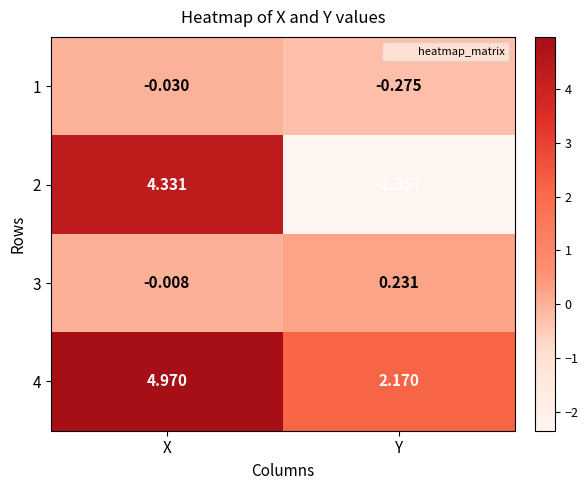

At which label does 2 first exceed 4?

X